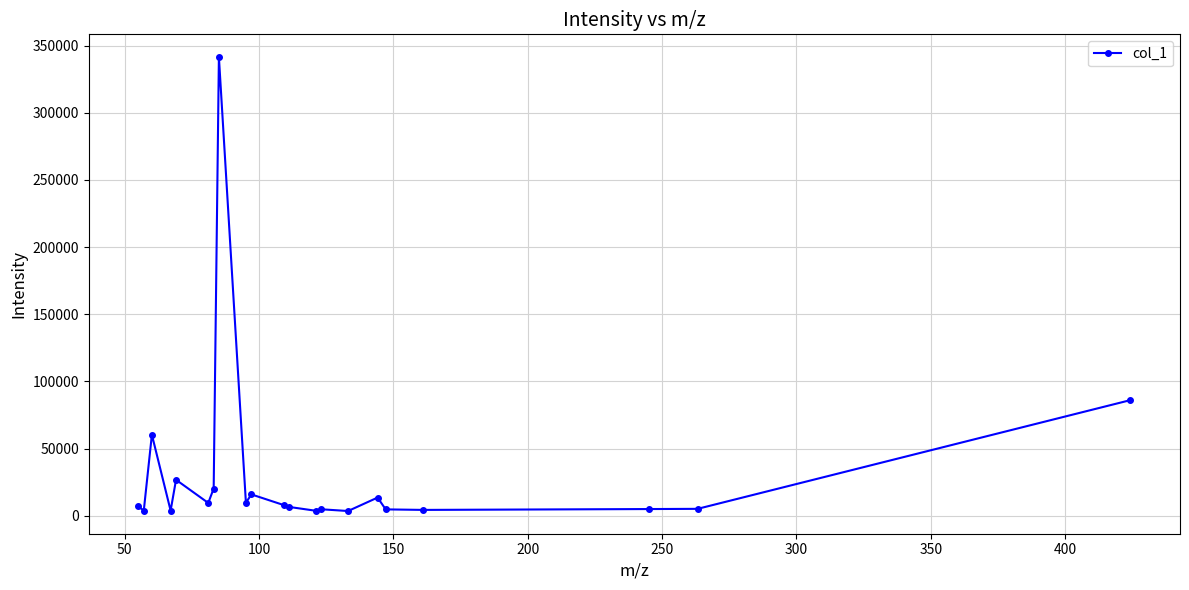

True or false: there are more than 0 points higher than both neighbors.

True